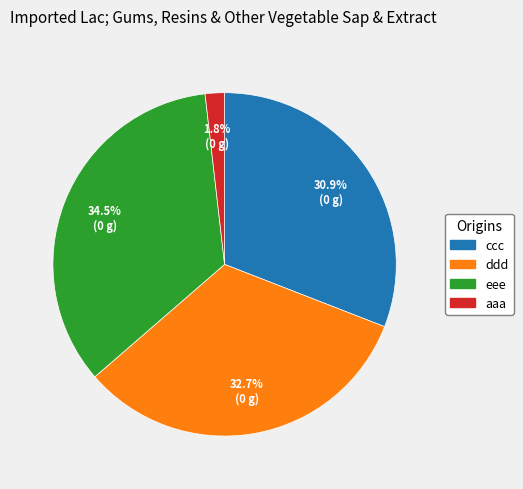

Count the number of slices in the pie.

4